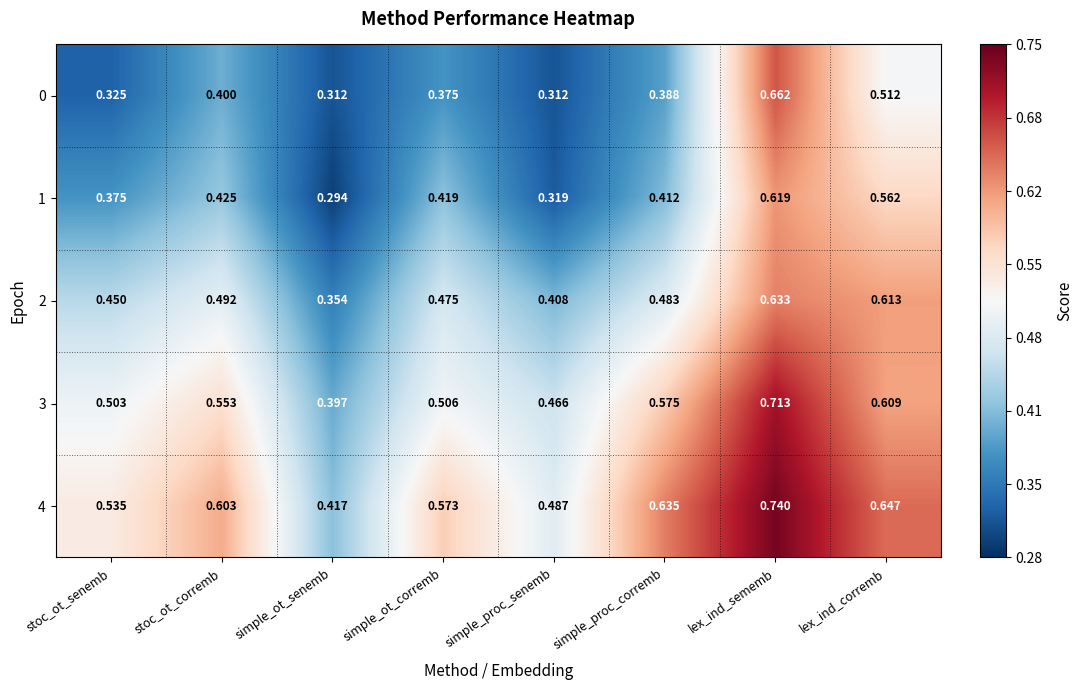

Which category has the lowest value across all series?

simple_ot_senemb